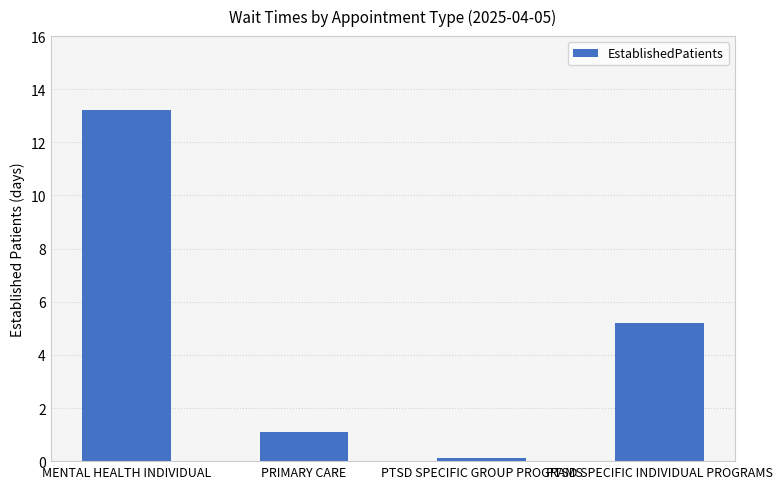

What is the difference between the maximum and minimum values?

13.1